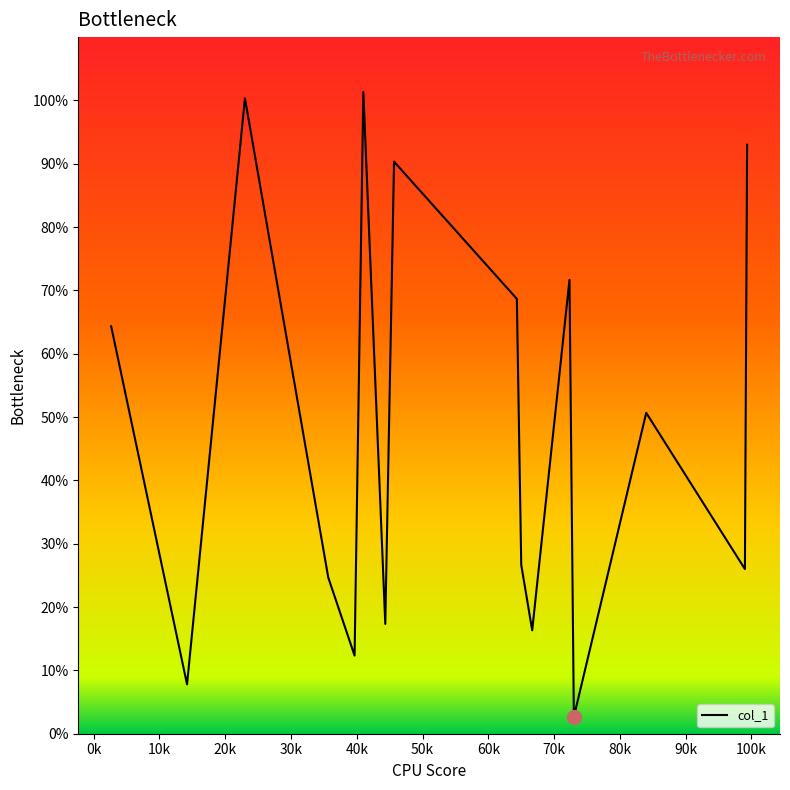

What is the greatest value displayed?

101.3